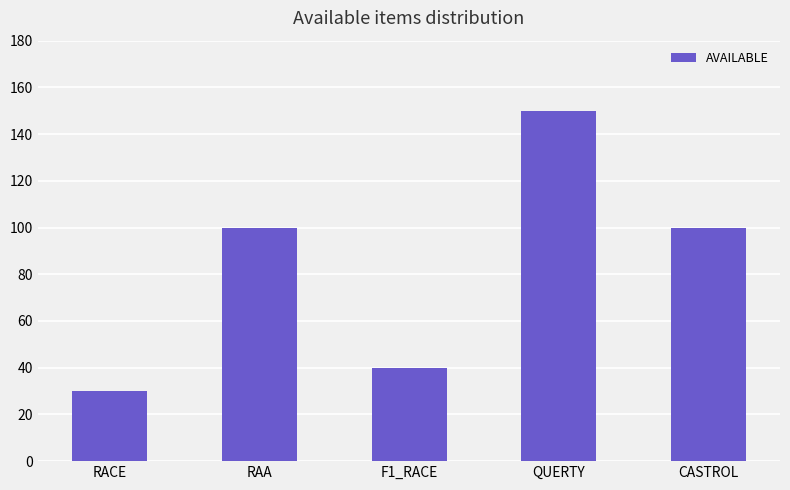

What is the average value?

84